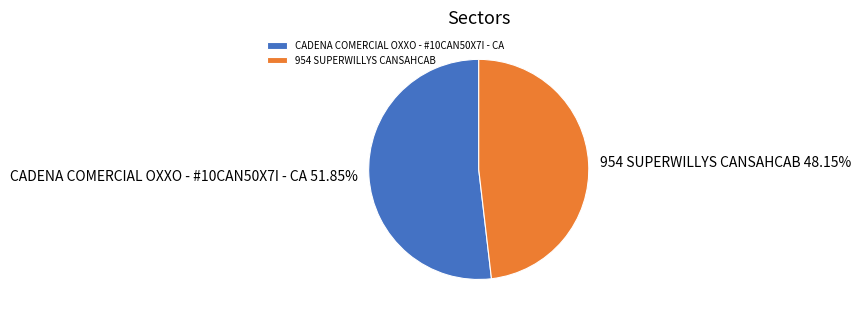

True or false: CADENA COMERCIAL OXXO - #10CAN50X7I - CA accounts for 66% of the total.

False